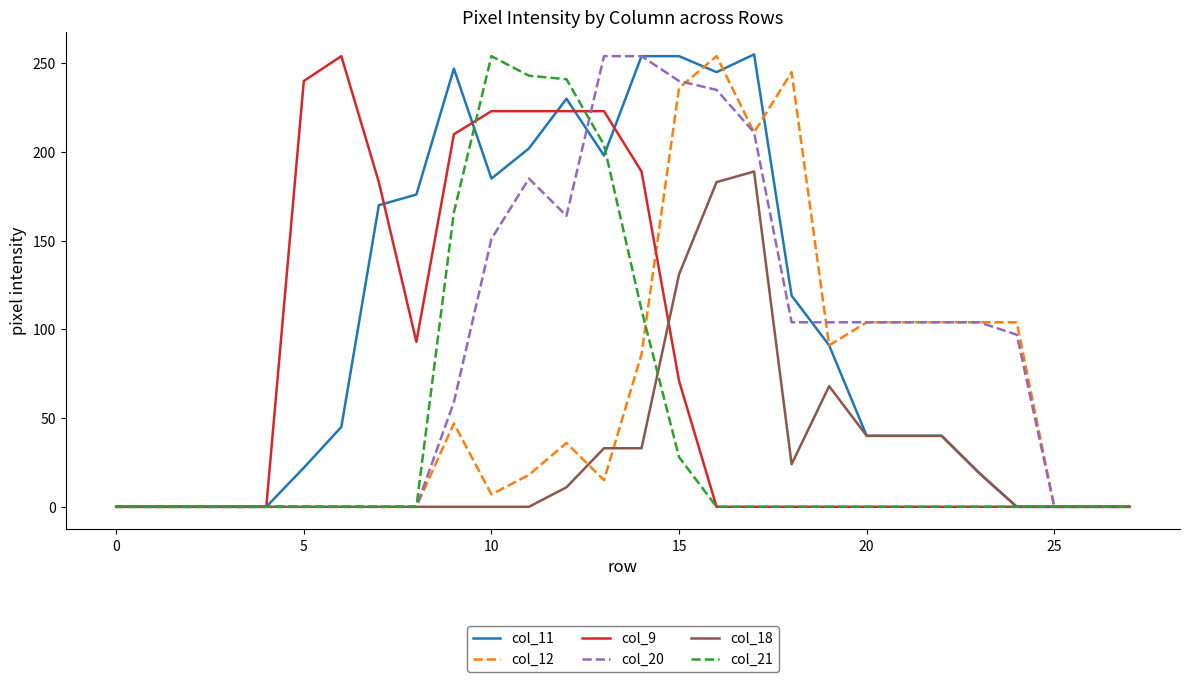

Does the chart display data point markers on the line(s)?

No